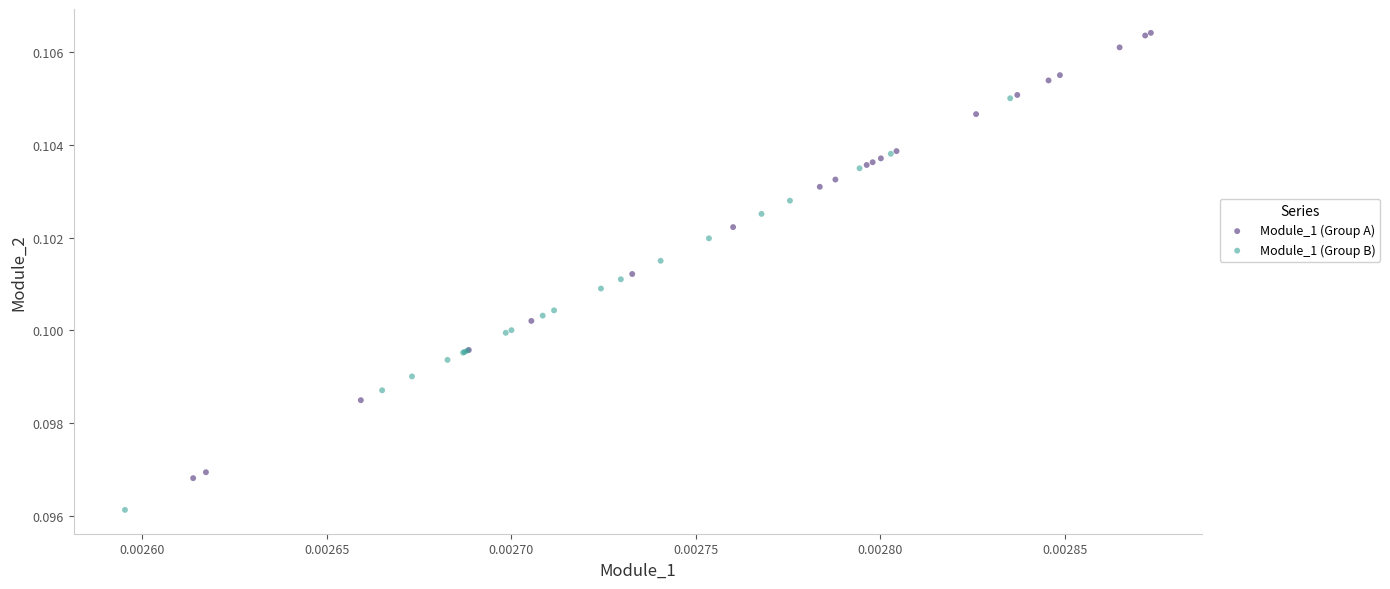

Which series contains the highest Y value?

Module_1 (Group A)